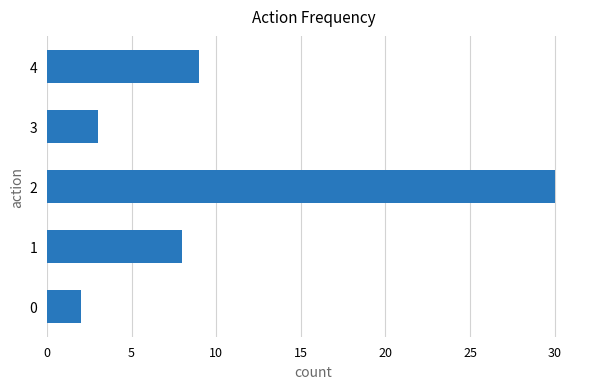

What is the average value?

10